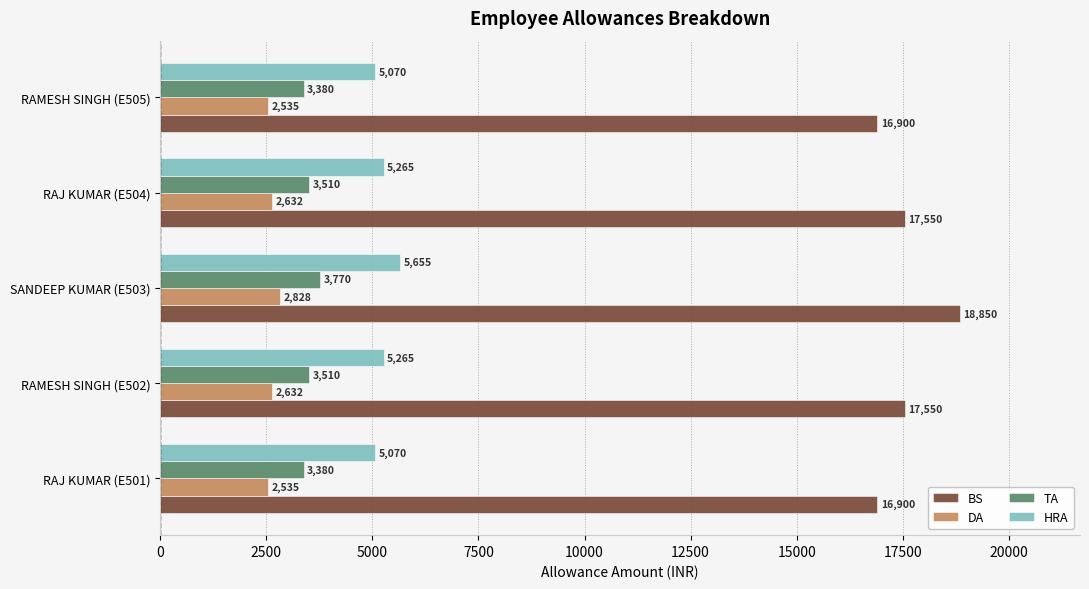

How many data points in DA are less than 2632?

2